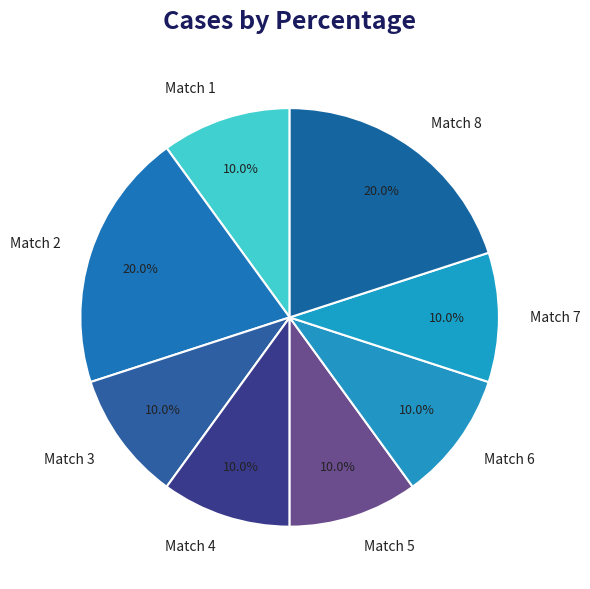

Combined, what portion of the pie is Match 1 and Match 5?

20.0%